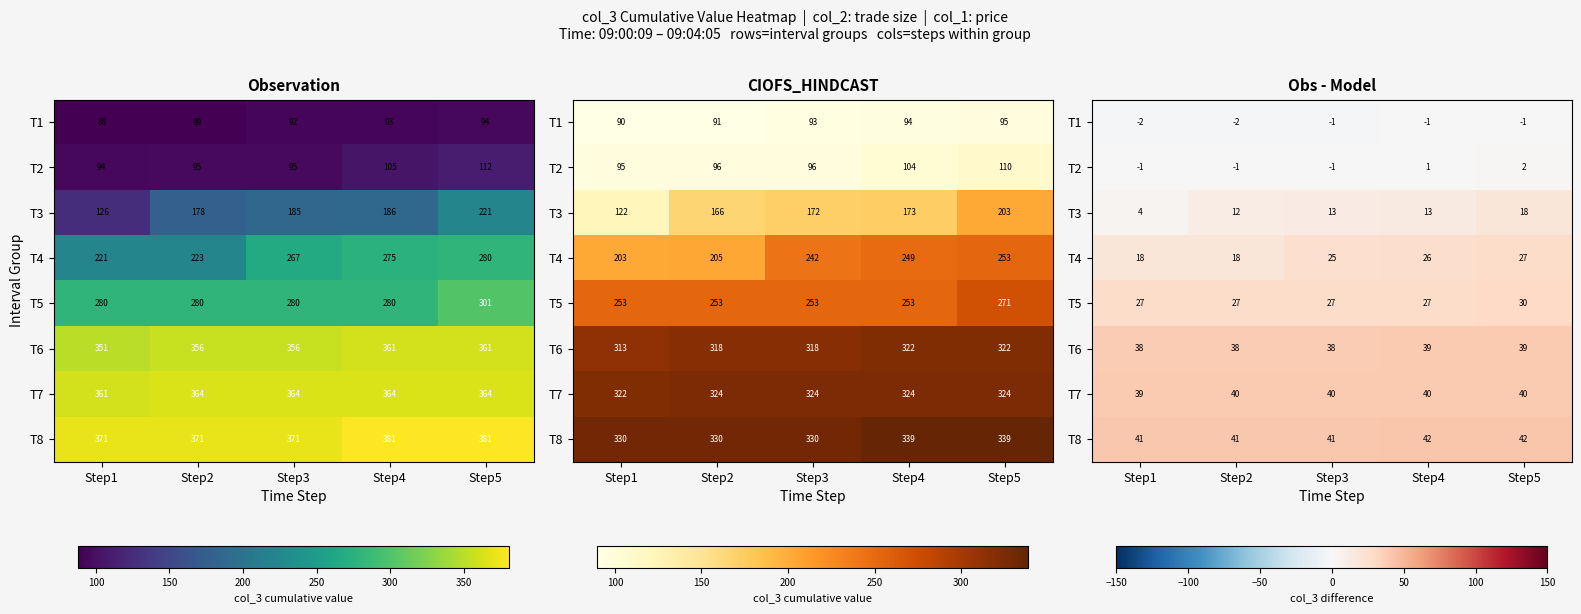

Rank the categories by T5 value from lowest to highest.

Step1, Step2, Step3, Step4, Step5